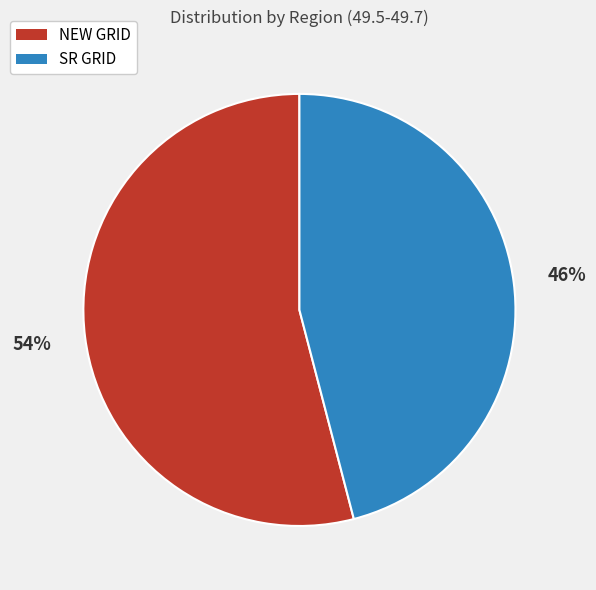

To the nearest percent, what is the difference between the largest and smallest slice percentages?

8%